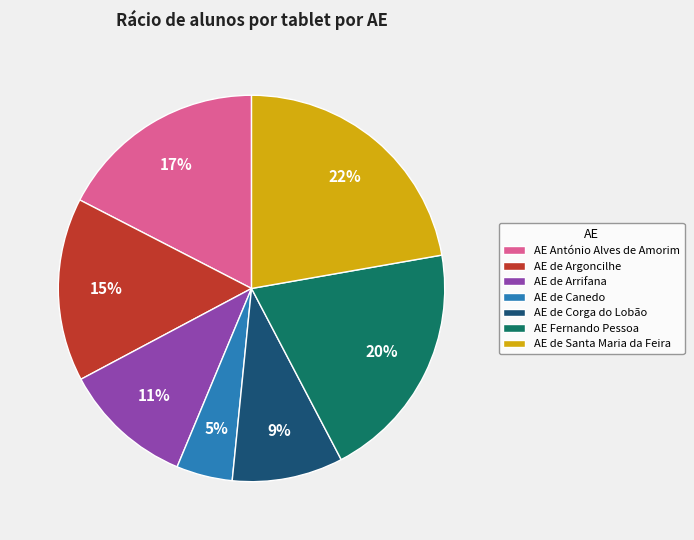

Do AE de Argoncilhe and AE de Corga do Lobão together represent more than half of the pie?

No